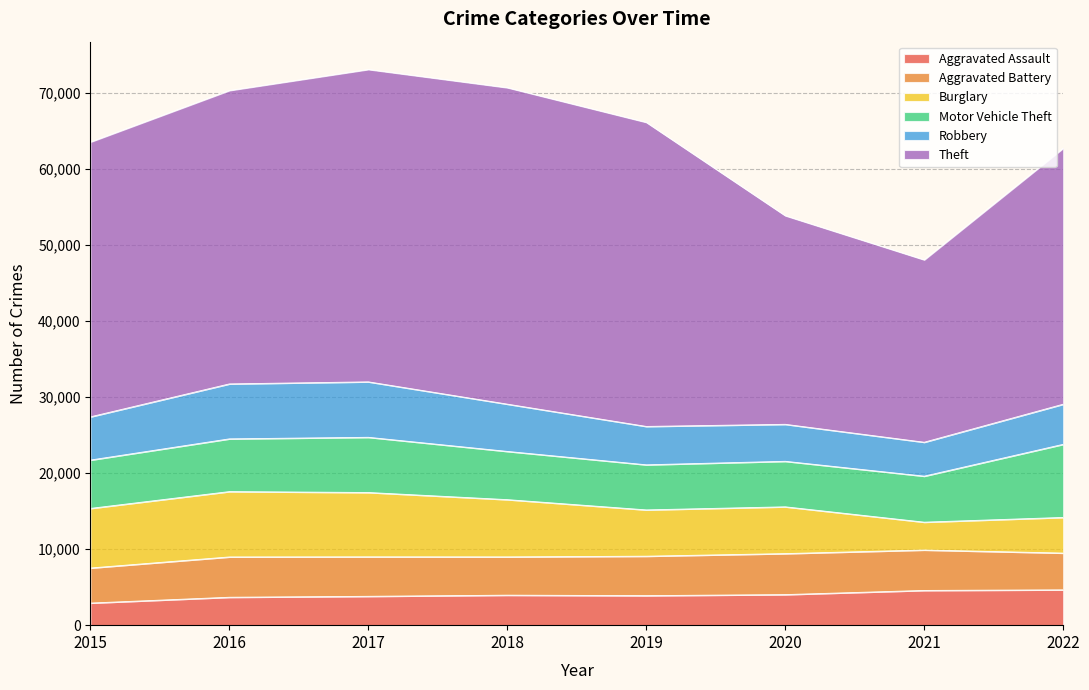

True or false: Aggravated Battery and Burglary intersect in this chart.

True